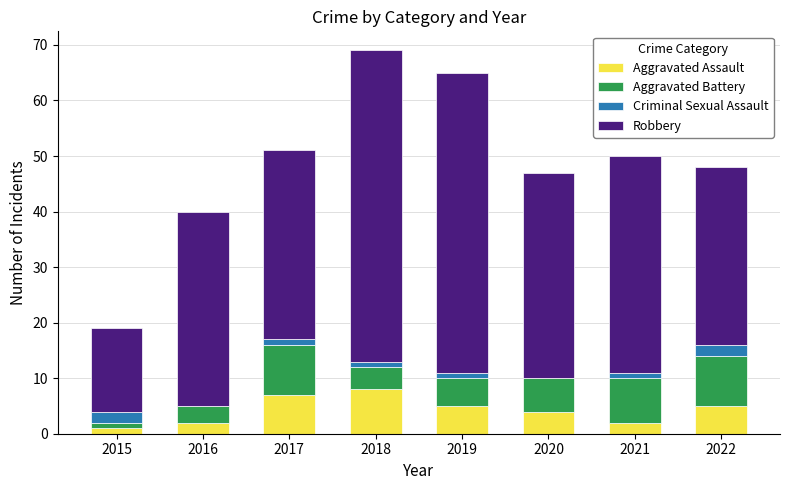

True or false: Aggravated Assault has a value of 1 at 2020.

False